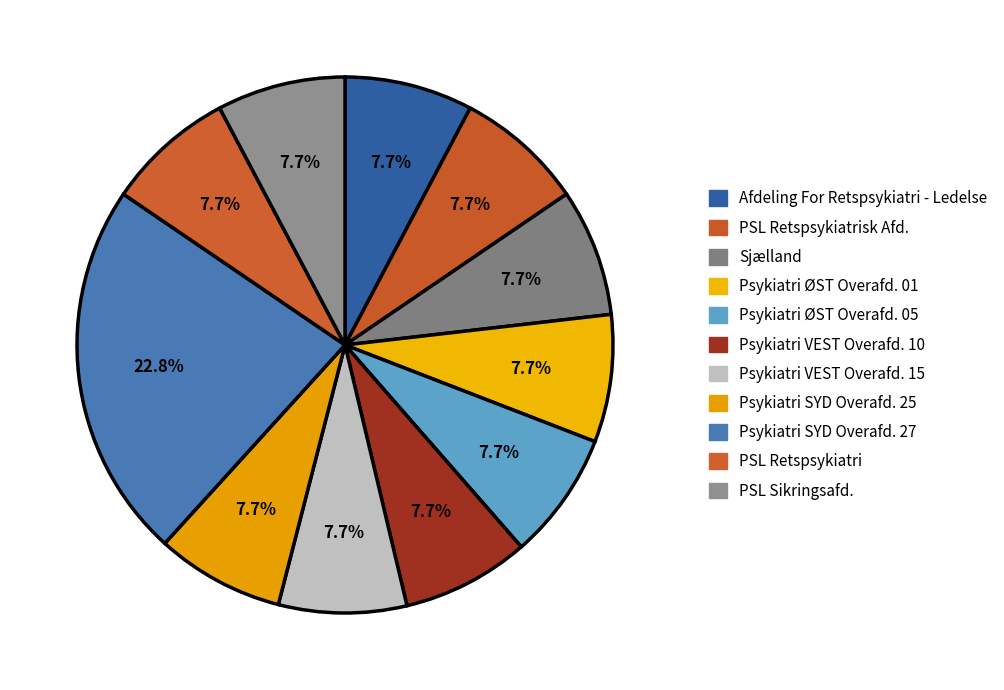

What percentage is the Psykiatri VEST Overafd. 15 slice, to the nearest percent?

8%